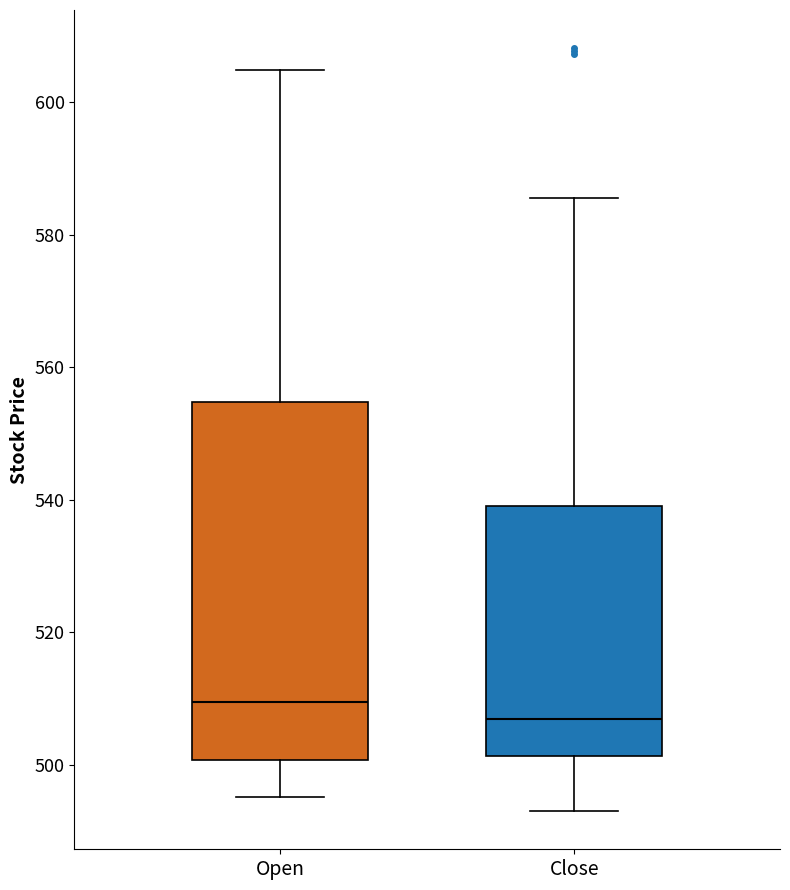

Reading left to right, transcribe this box plot: for each box, give where its median line is, the range the box spans, and where its two whiskers end, as read against the y-axis. The values are not printed on the chart, so give them approximately, as read against the axis.

Open: median 510, box 500 to 554, whiskers 496 to 604
Close: median 506, box 502 to 540, whiskers 492 to 586